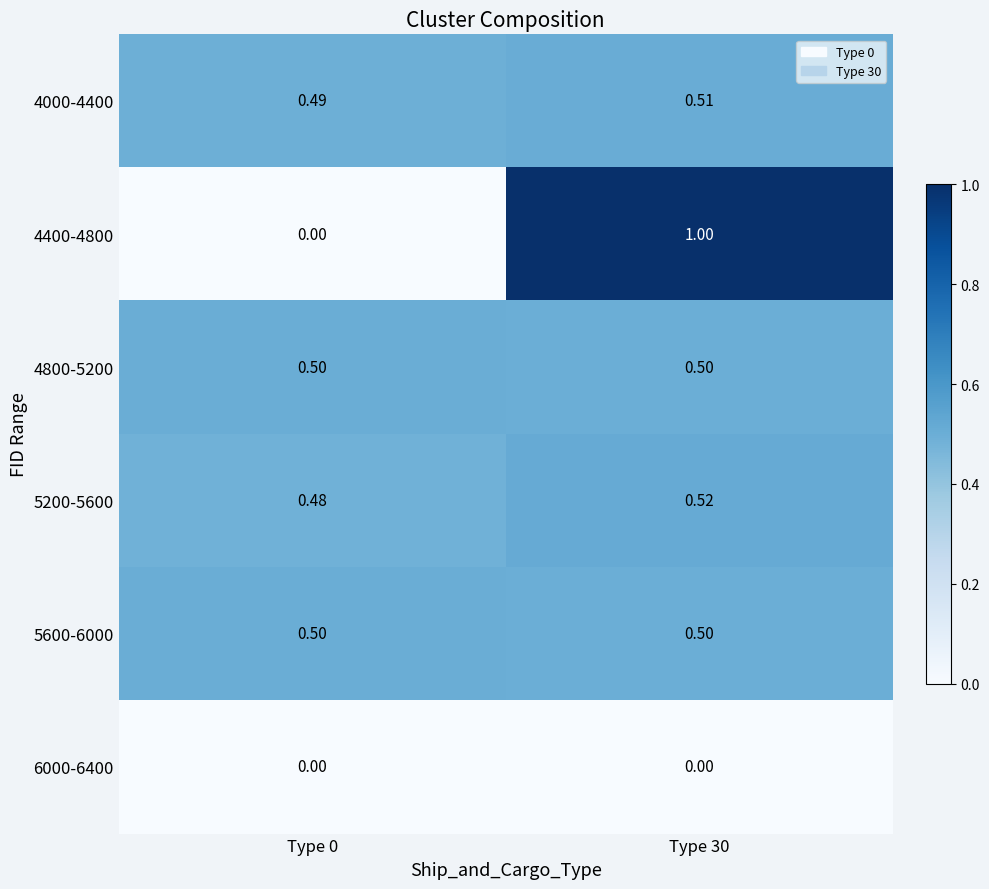

Is the value of 4400-4800 at Type 30 greater than the value of 5600-6000 at Type 30?

Yes